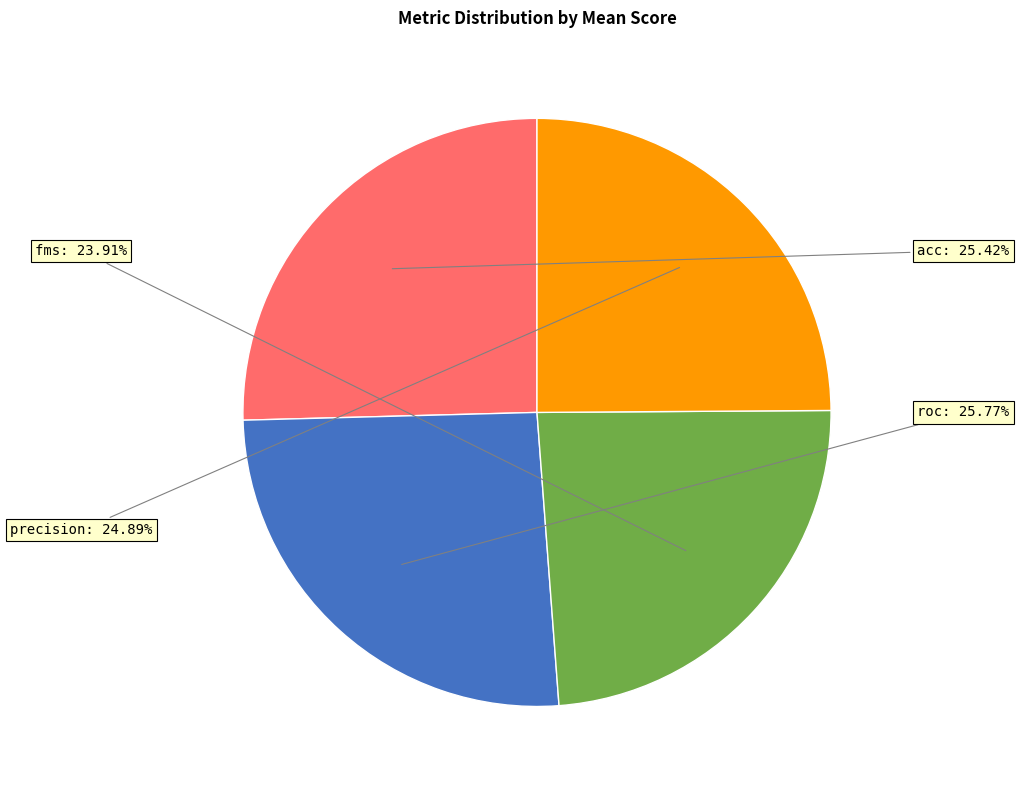

Does any single category account for the majority?

No